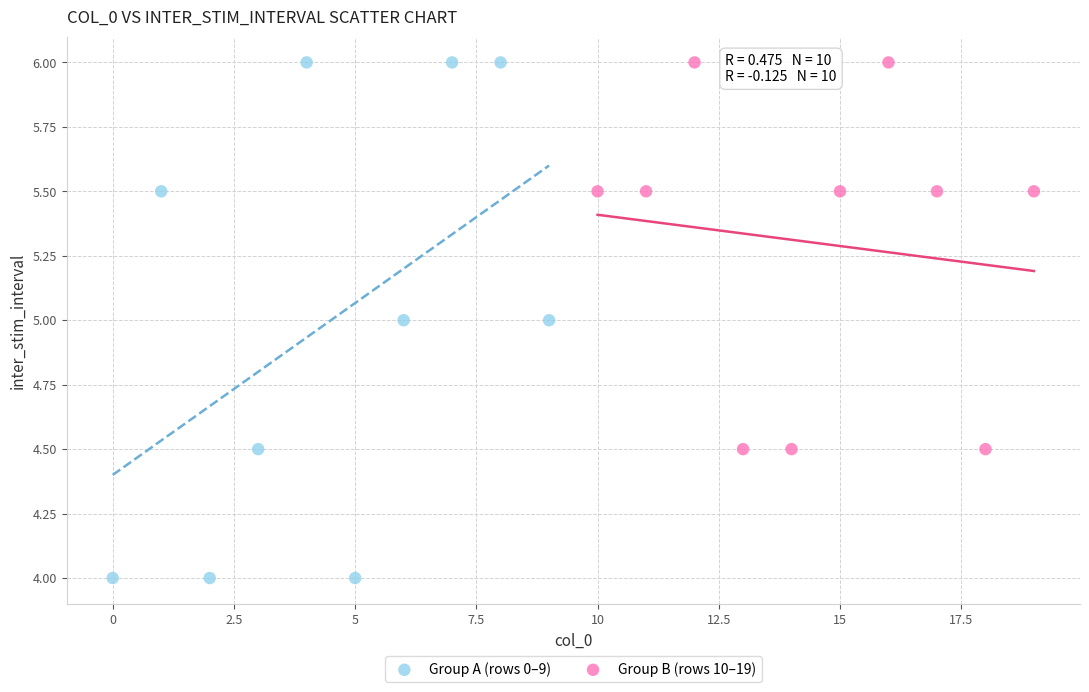

Which series reaches the minimum Y coordinate?

Group A (rows 0–9)